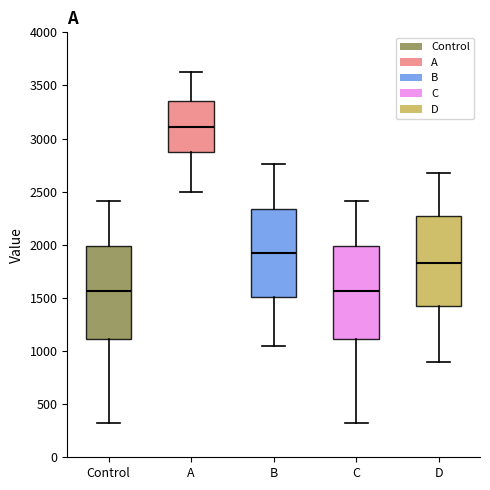

Which box has the highest median line?

A